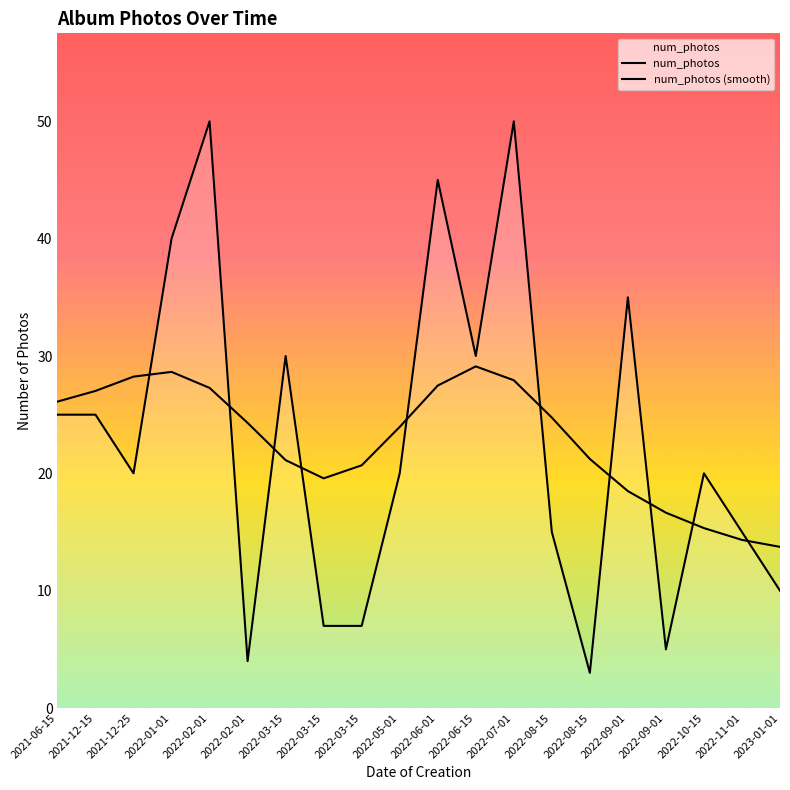

Where is the first local minimum for num_photos (smooth)?

2022-03-15